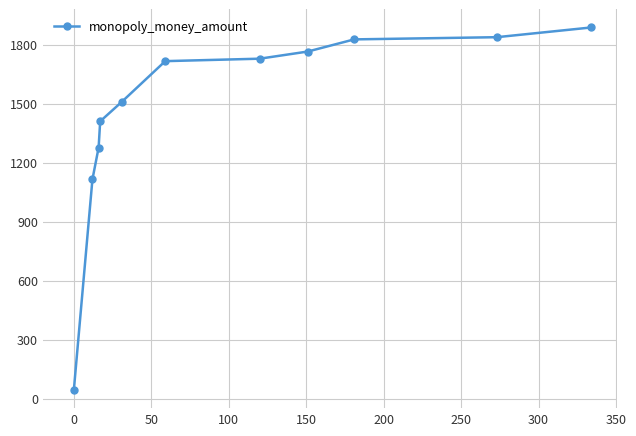

Reading right to left, transcribe all the data shown in this chart.

1887.3	1837.8	1826.7	1764.9	1728.5	1716.0	1509.4	1409.9	1276.7	1114.7	43.5